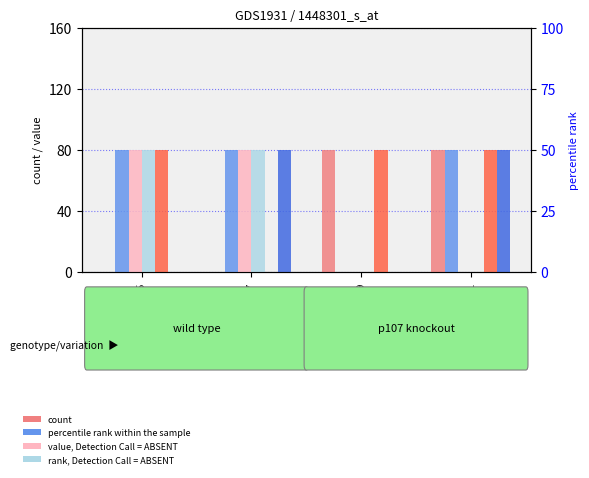

How many bars are there in each group?

6